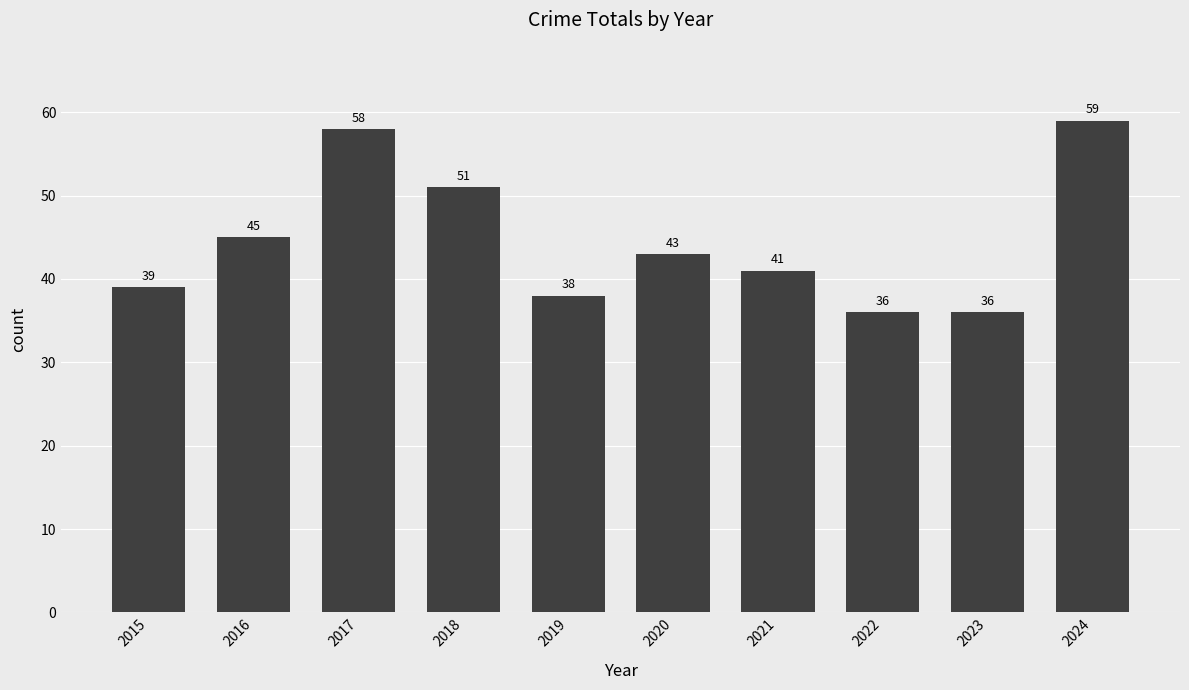

What is the value of the 2nd bar from the left?

45